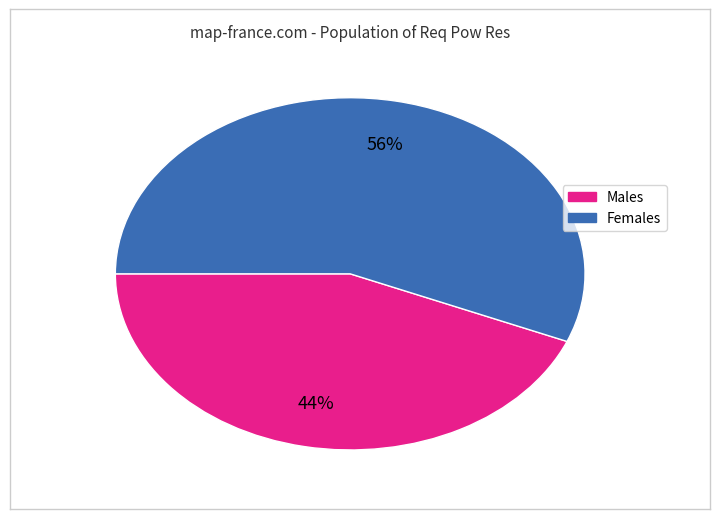

Does any single category account for the majority?

Yes